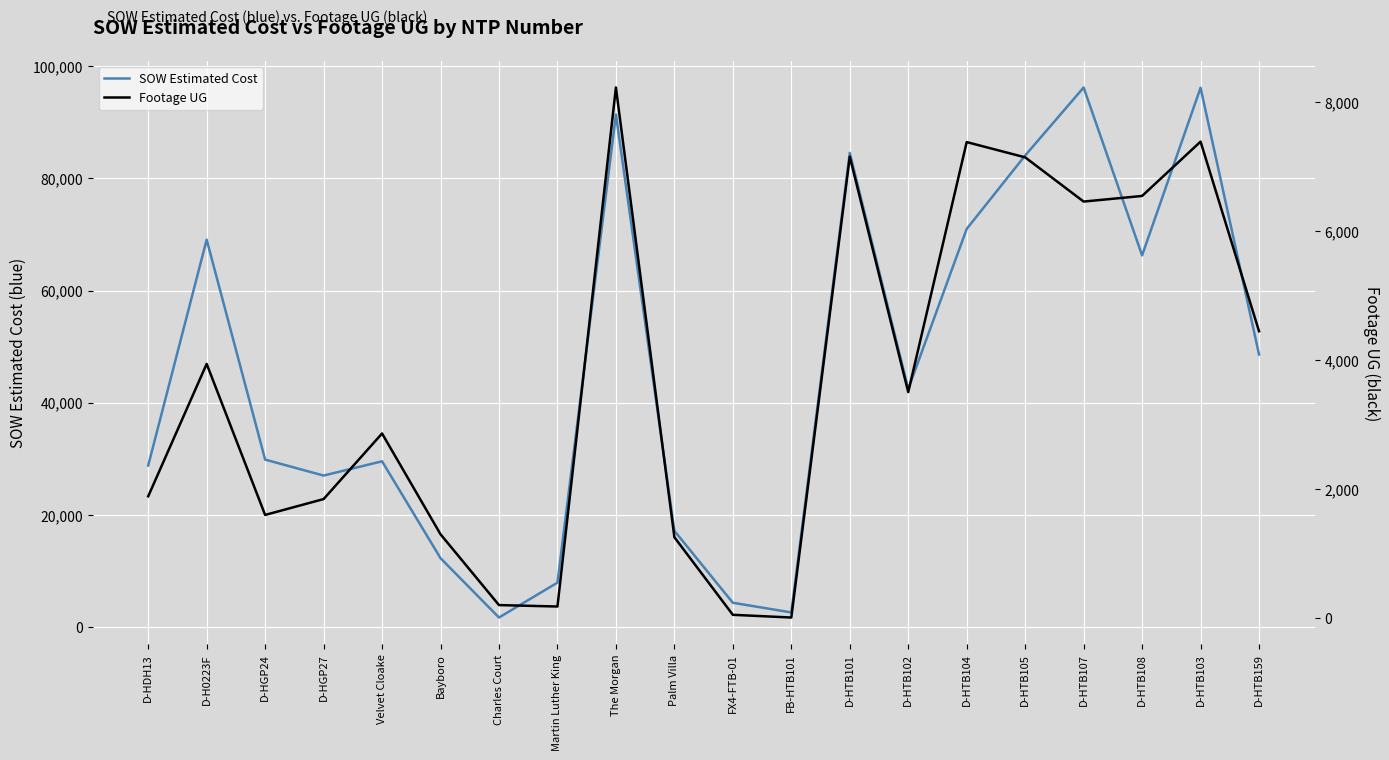

True or false: SOW Estimated Cost and Footage UG cross at least once.

False